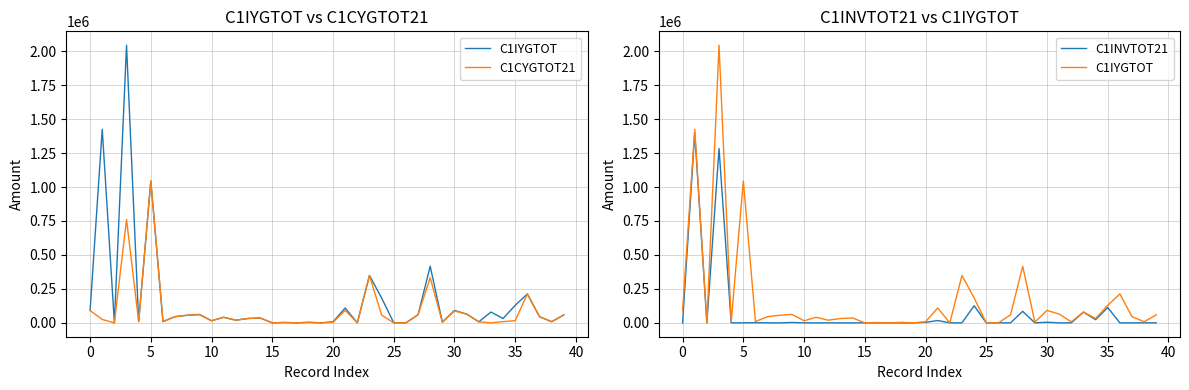

At which label is C1INVTOT21 closest to 700000?

24